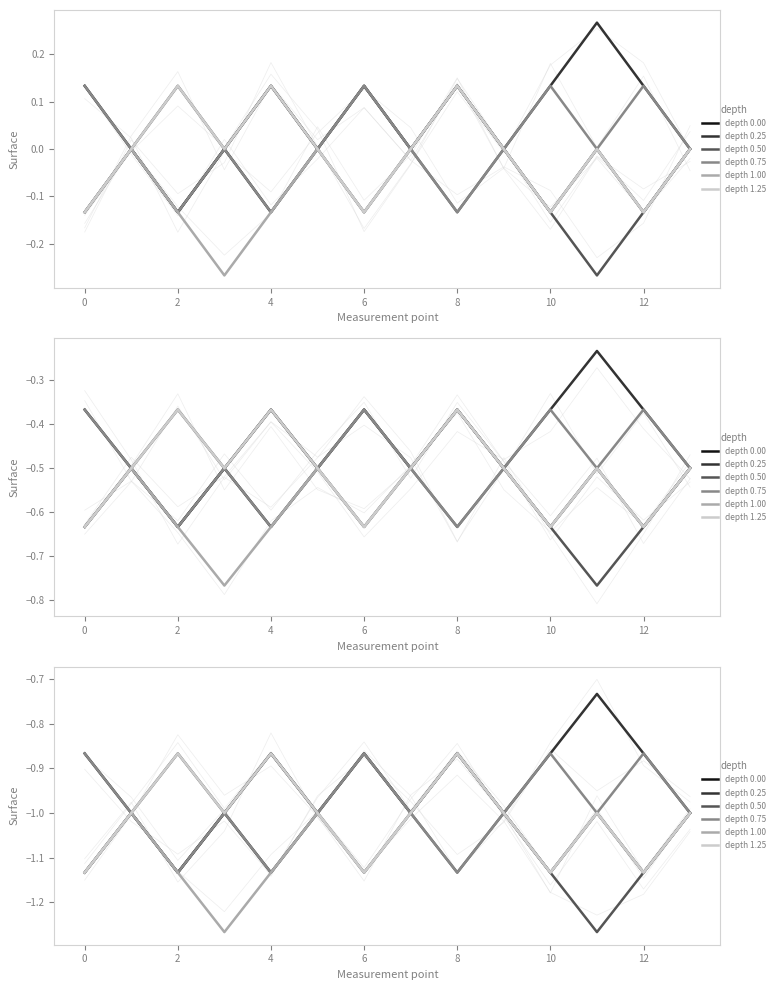

True or false: depth 1.25 and depth 0.00 cross at least once.

False